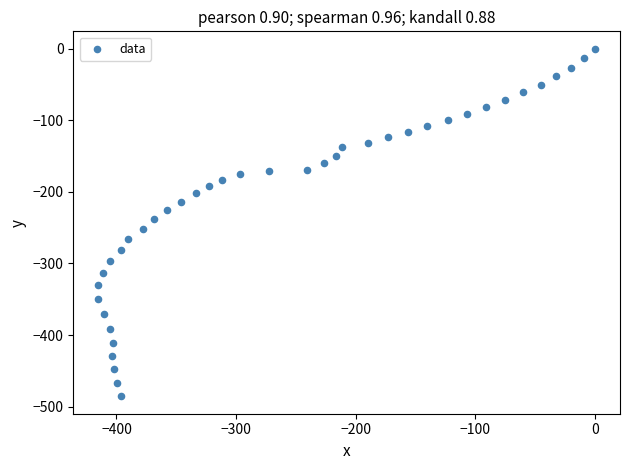

What is the range of X values (max minus min)?

415.3